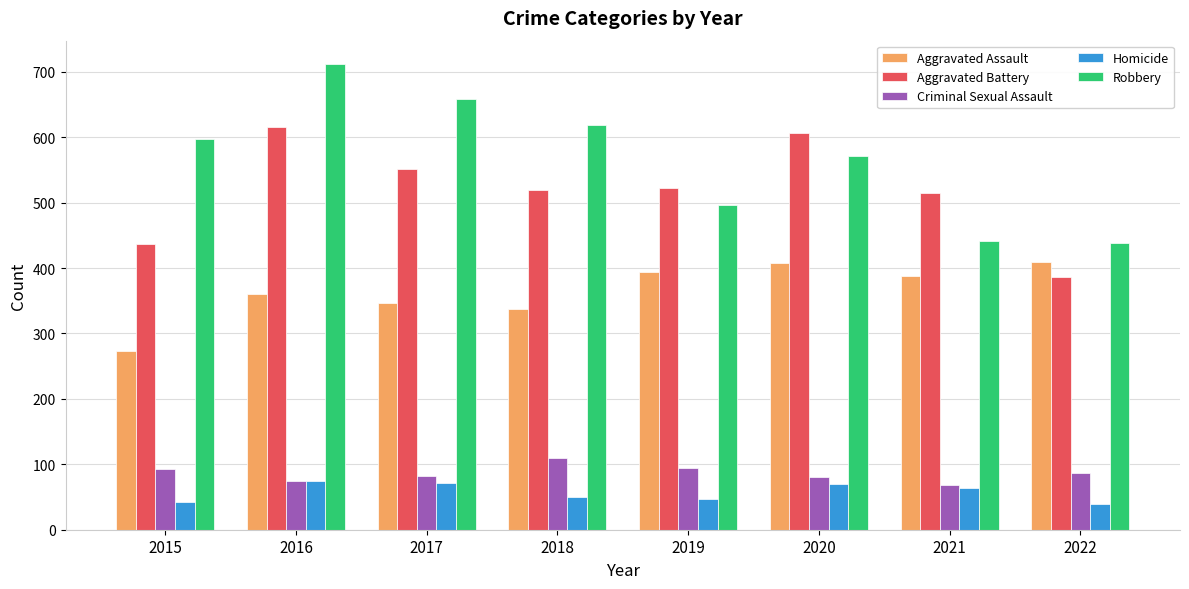

How many bars are there in each group?

5